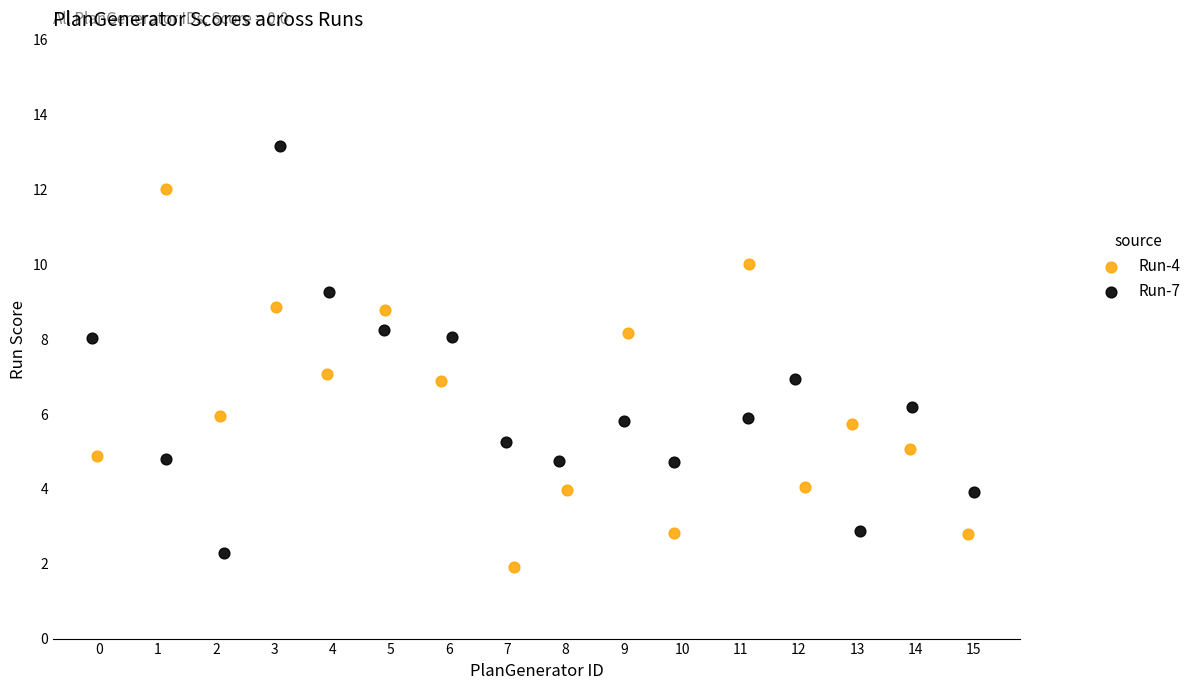

Which series has the widest spread of Y values?

Run-7